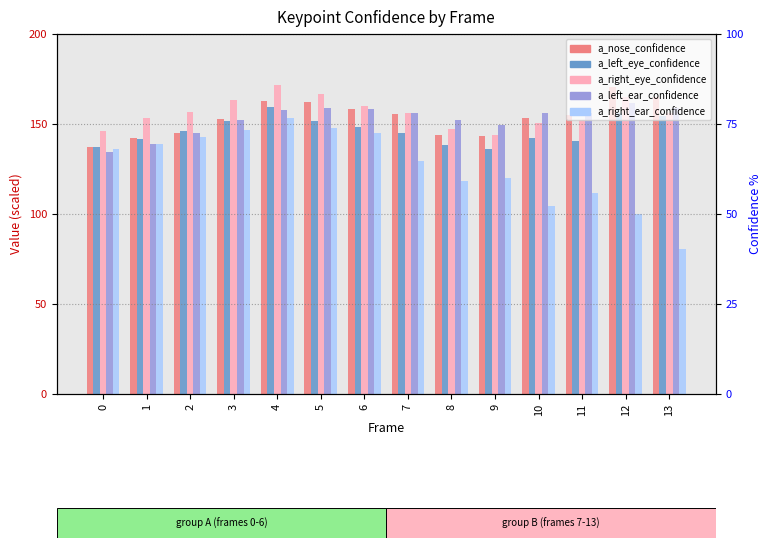

How many values in the a_right_ear_confidence series are below 136?

7